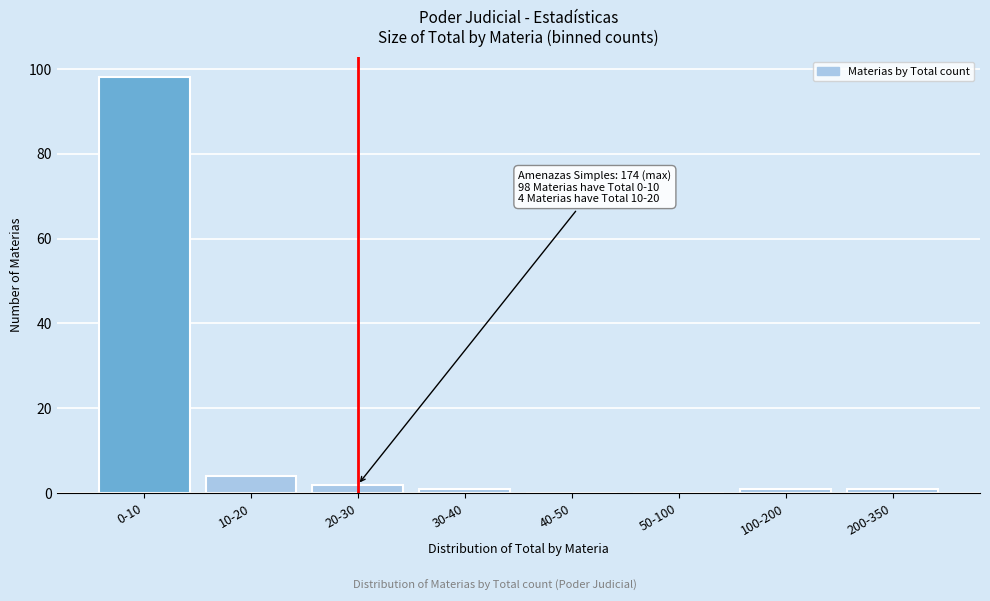

Reading right to left, extract all data points from this chart.

200-350=1	100-200=1	50-100=0	40-50=0	30-40=1	20-30=2	10-20=4	0-10=98